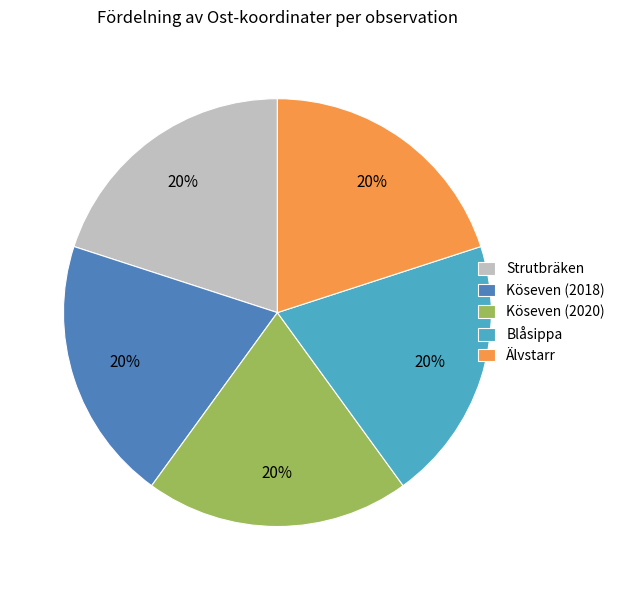

To the nearest percent, what is the average slice percentage?

20%